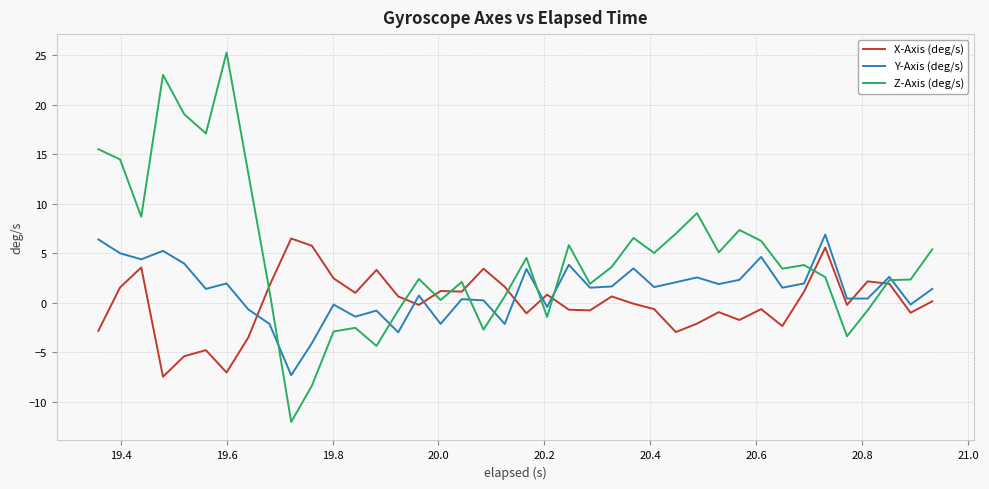

What is the smallest value displayed?

-12.0